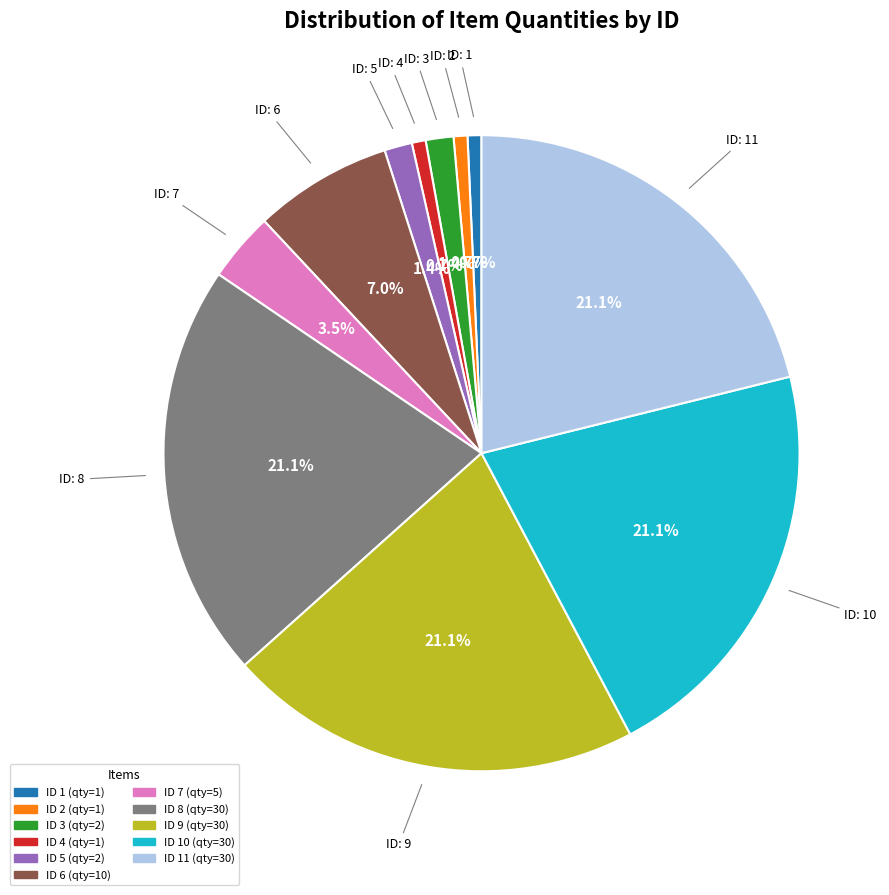

Does any single category account for the majority?

No